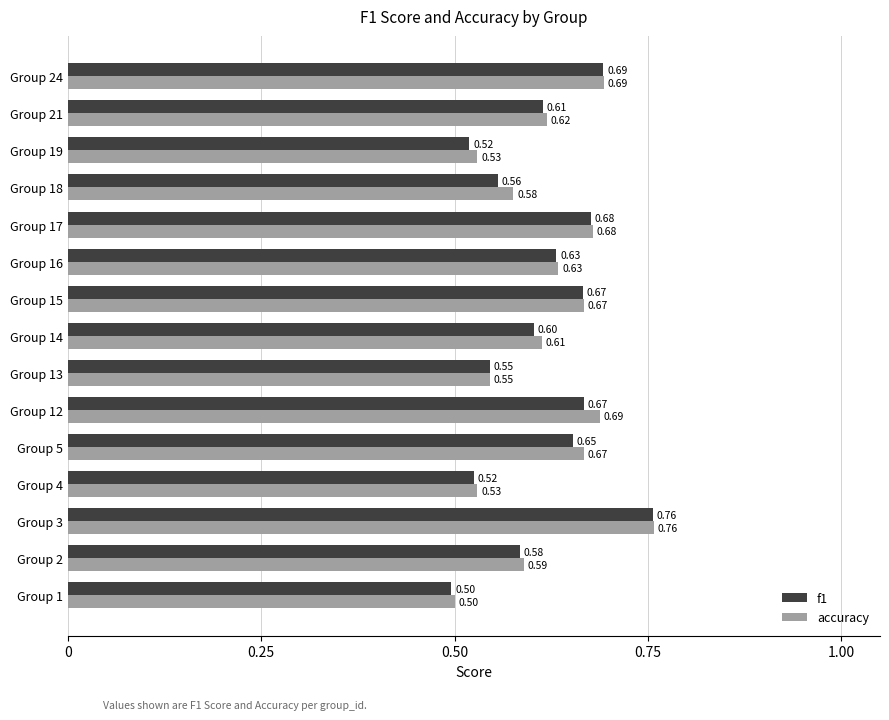

Rank the series at Group 19 from highest to lowest value.

accuracy, f1